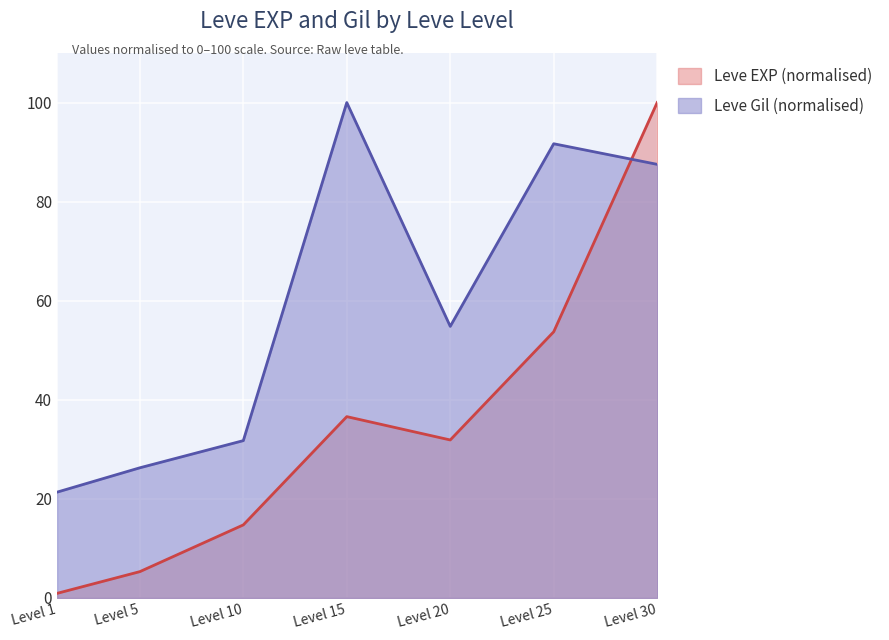

How many lines are shown in the chart?

2